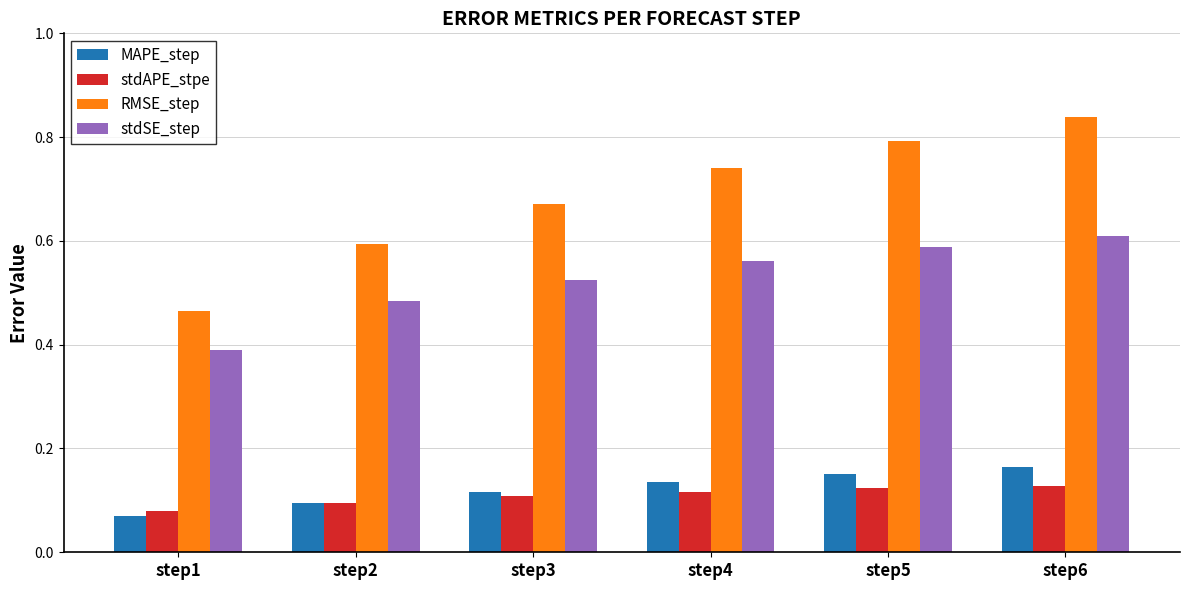

What is the sum of all RMSE_step values?

4.1